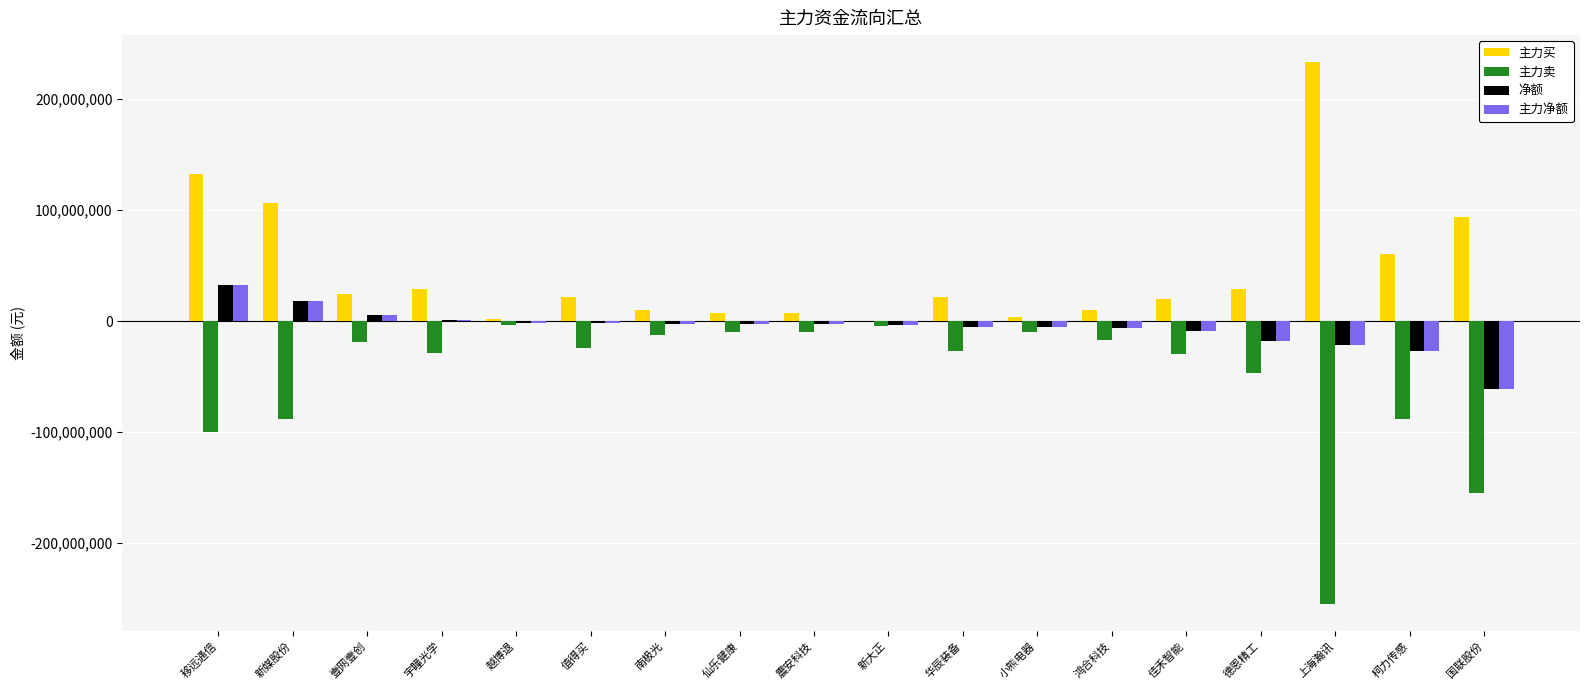

True or false: 主力净额 has a value of -3582392 at 新大正.

True